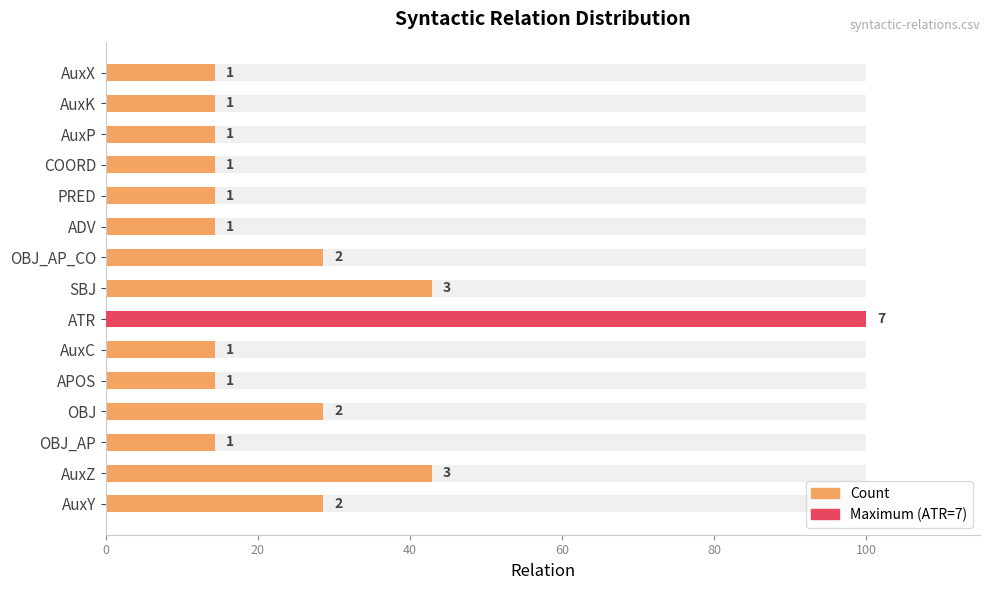

The chart shows a value of 28.6 at AuxY. True or false?

True